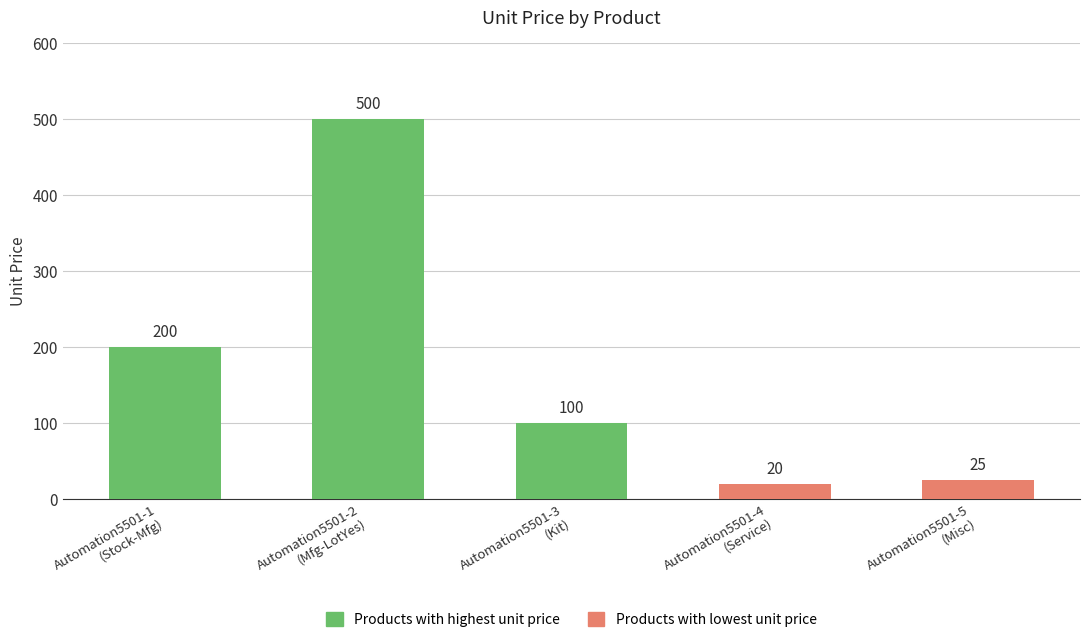

Rank the categories by value from lowest to highest.

Automation5501-4
(Service), Automation5501-5
(Misc), Automation5501-3
(Kit), Automation5501-1
(Stock-Mfg), Automation5501-2
(Mfg-LotYes)